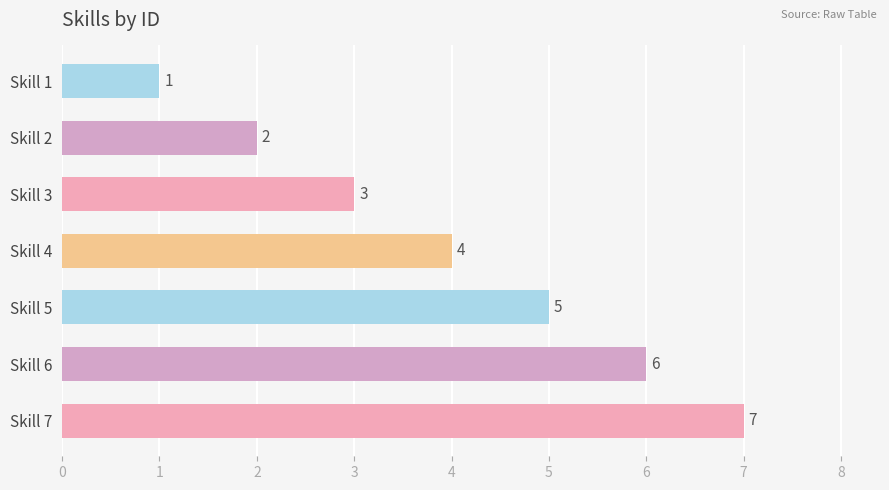

What is the difference between the second highest and second lowest values?

4